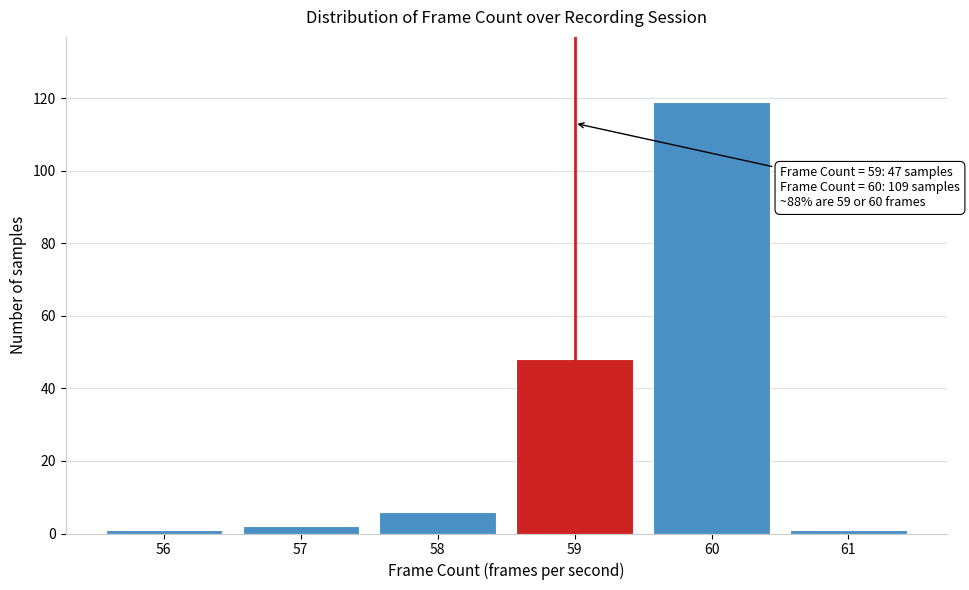

Reading left to right, extract all data points from this chart.

56=1	57=2	58=6	59=48	60=119	61=1